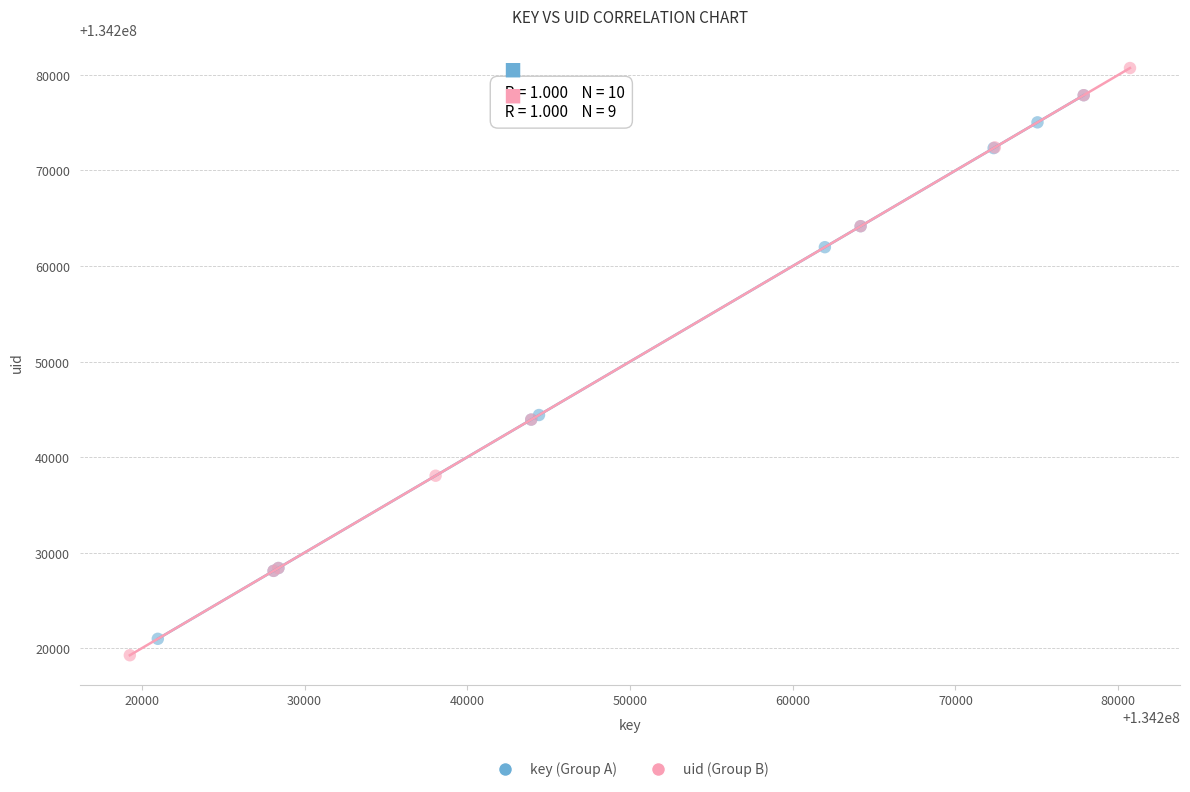

Which series has the largest Y range (max minus min)?

uid (Group B)